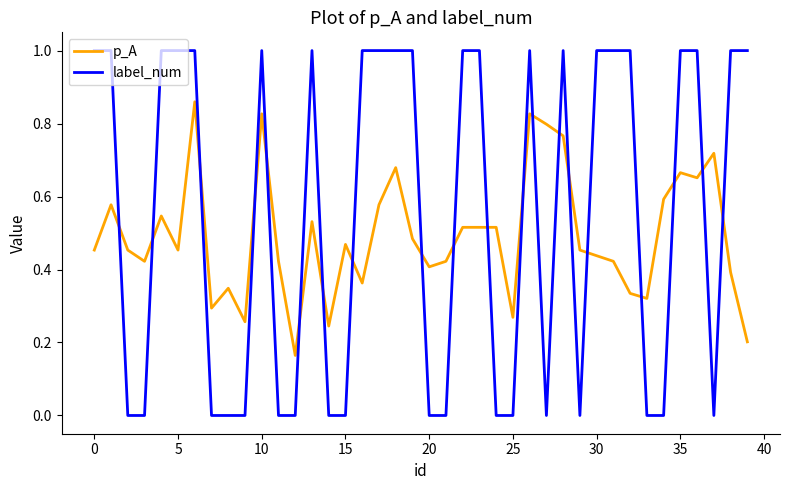

What is the maximum value for label_num?

1.0